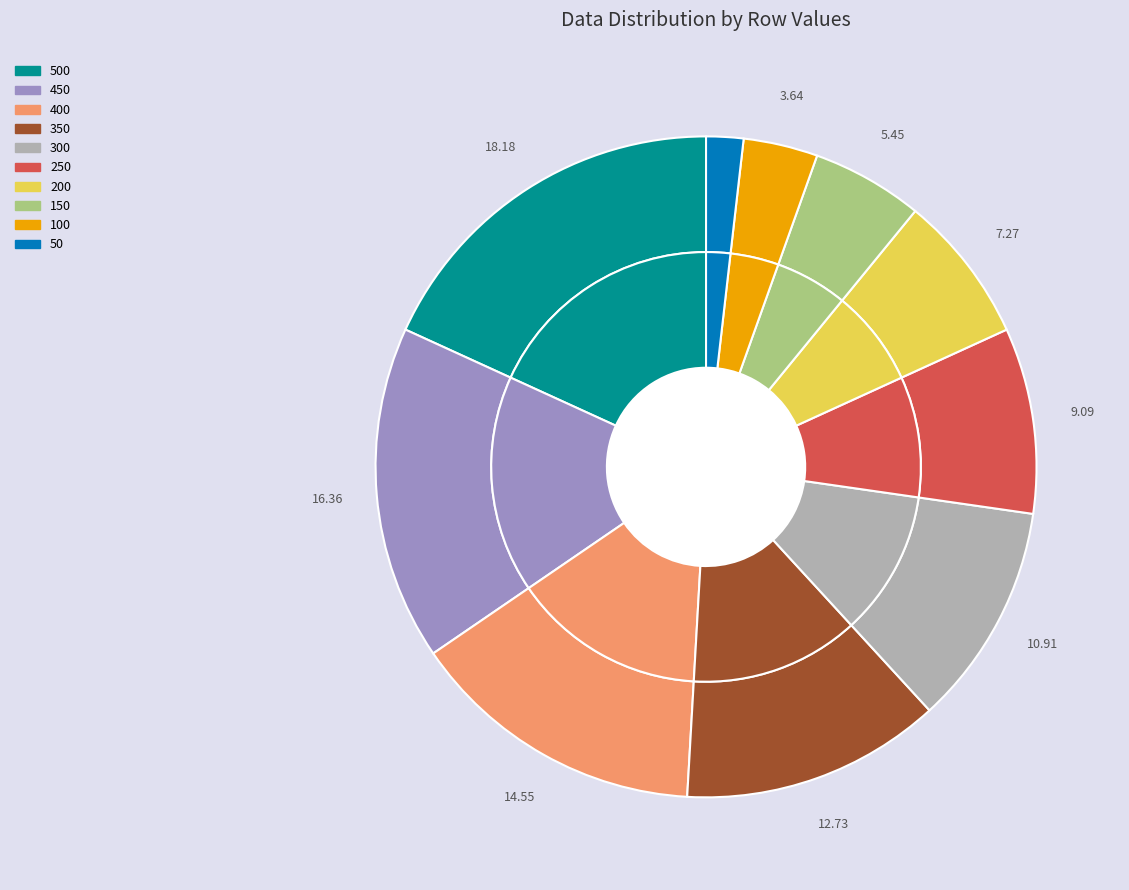

How many slices are in this pie chart?

10